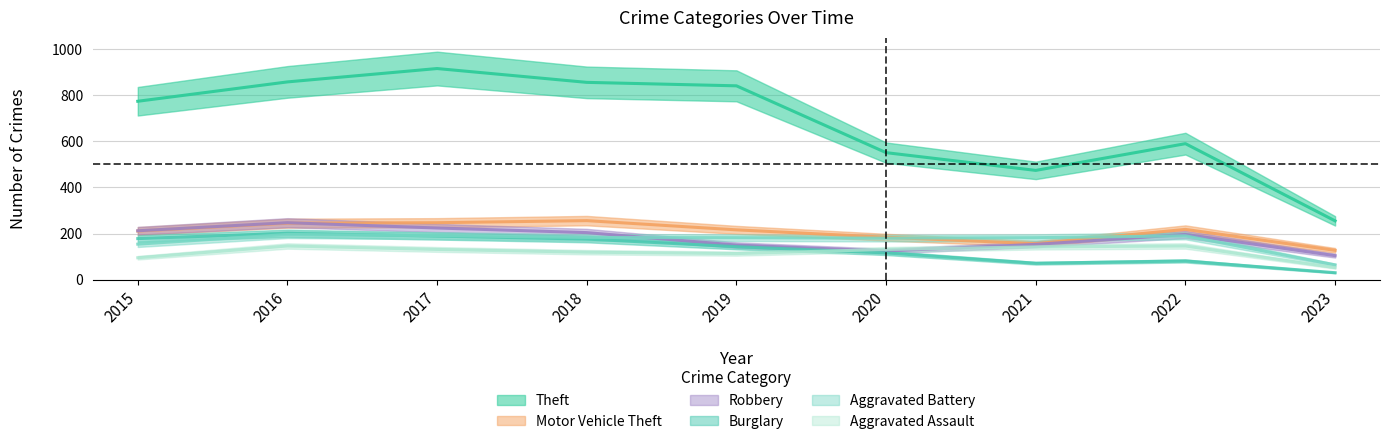

Where do Aggravated Battery and Burglary first cross each other?

2016 and 2017